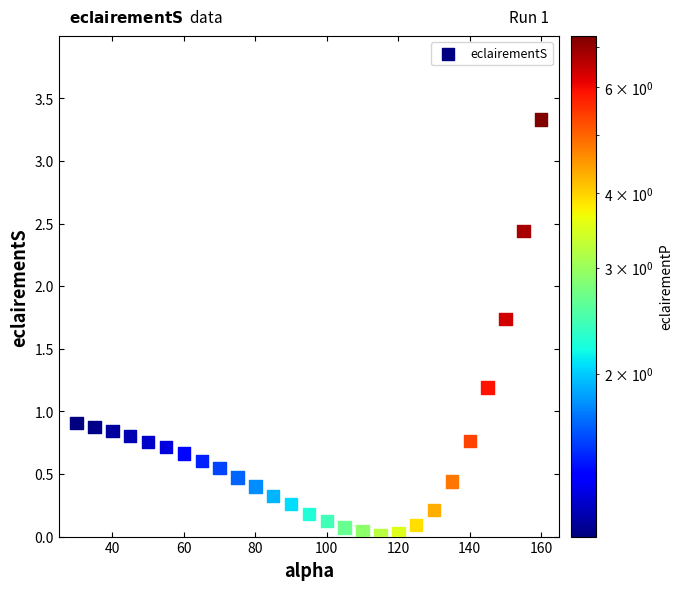

What is the range of Y values (max minus min)?

3.3